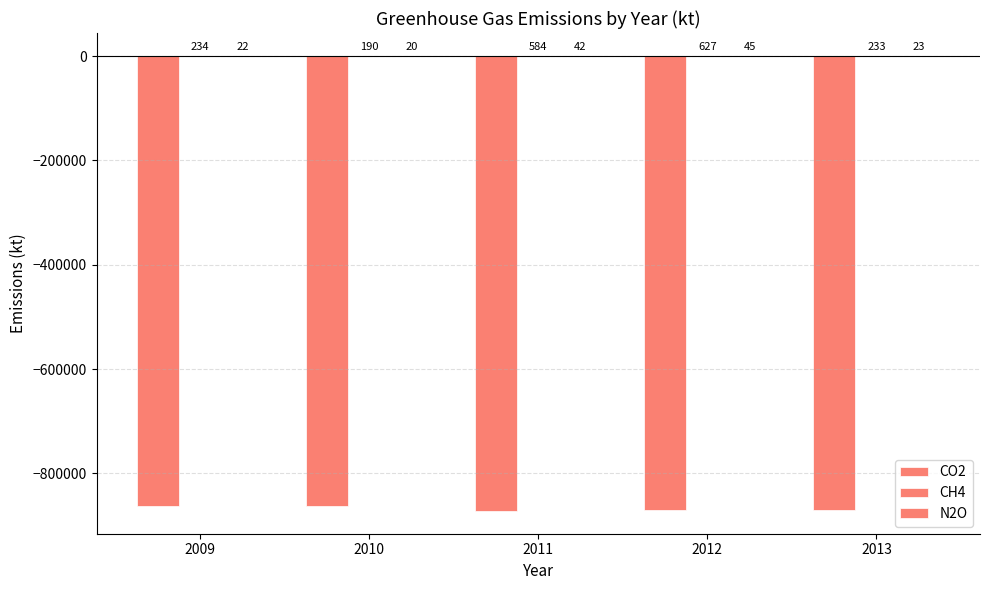

How many values in the CO2 series exceed -869580?

2